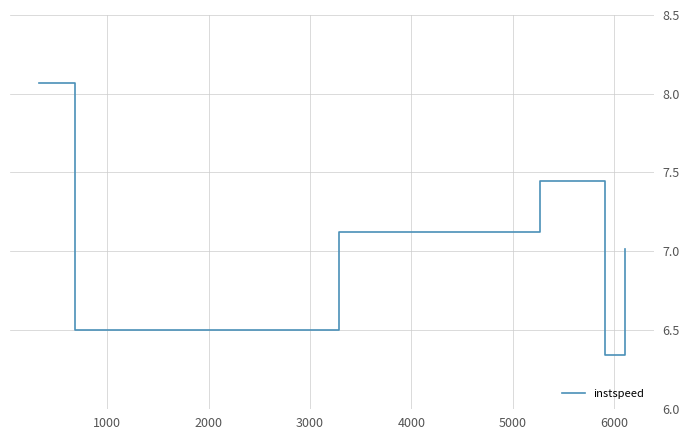

True or false: the data has more than 0 interior local peaks.

True